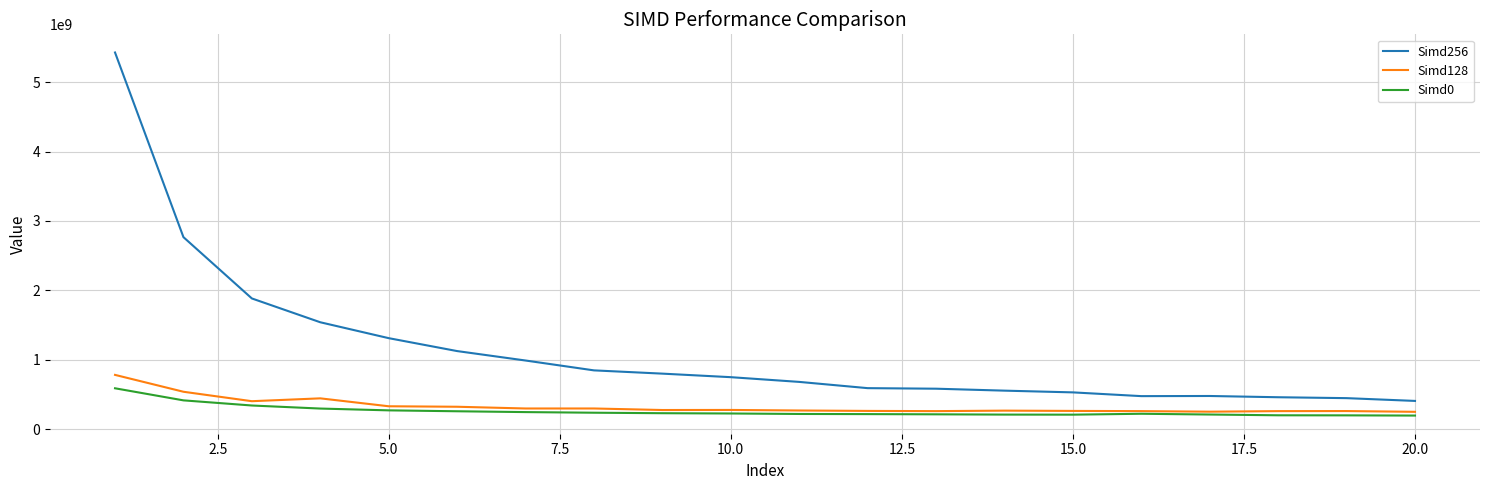

What is the lowest value of the Simd0 series?

196019600